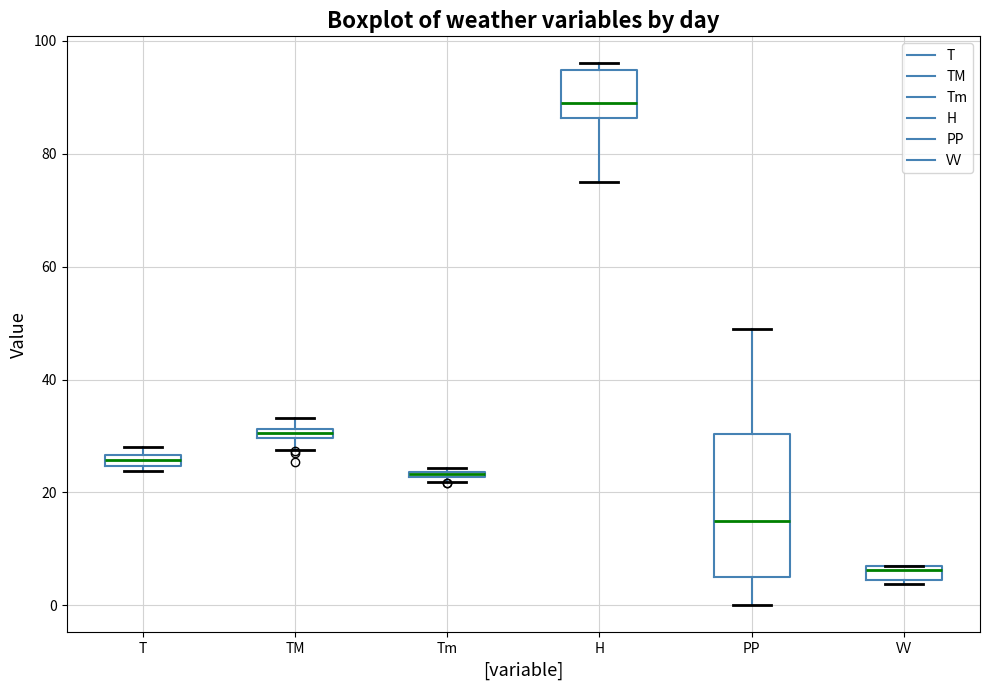

Comparing the boxes themselves (not the whiskers), which one is the tallest?

PP